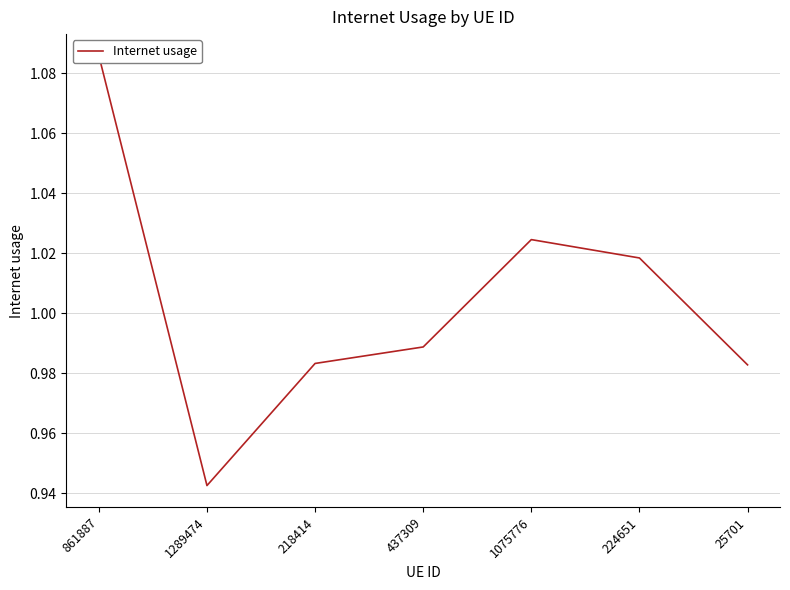

Rank the categories by value from highest to lowest.

861887, 1075776, 224651, 437309, 218414, 25701, 1289474